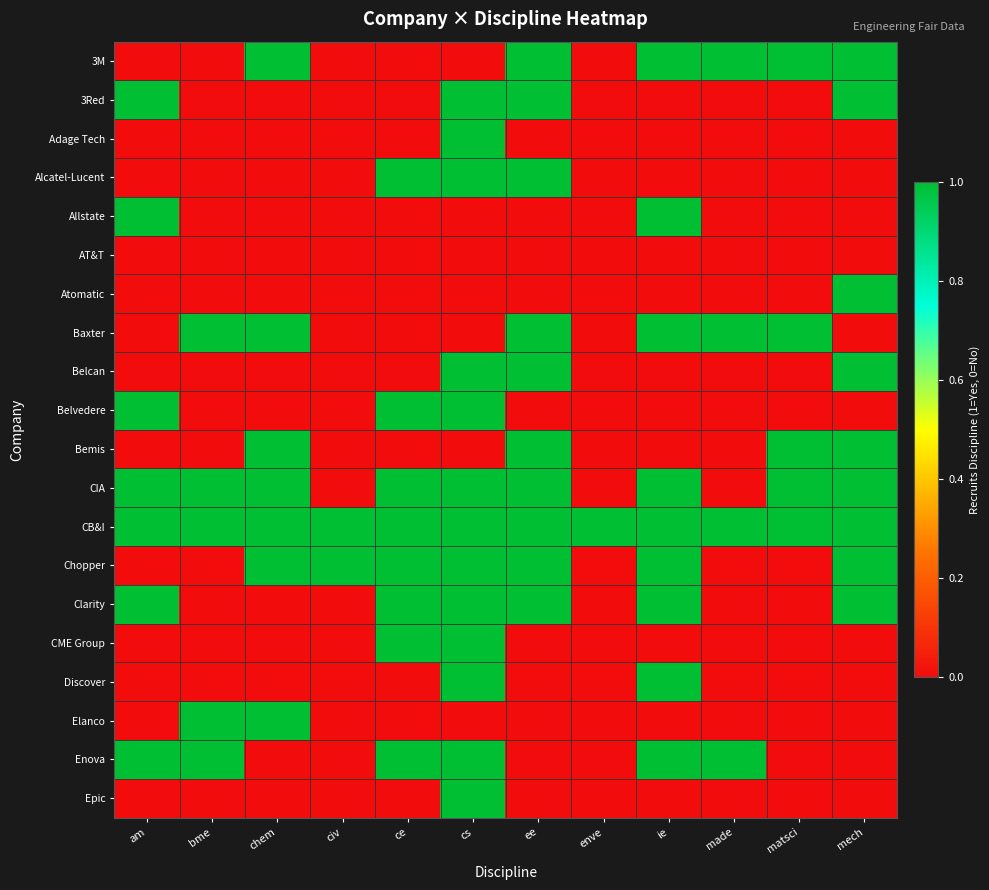

How many categories are shown in the chart?

12